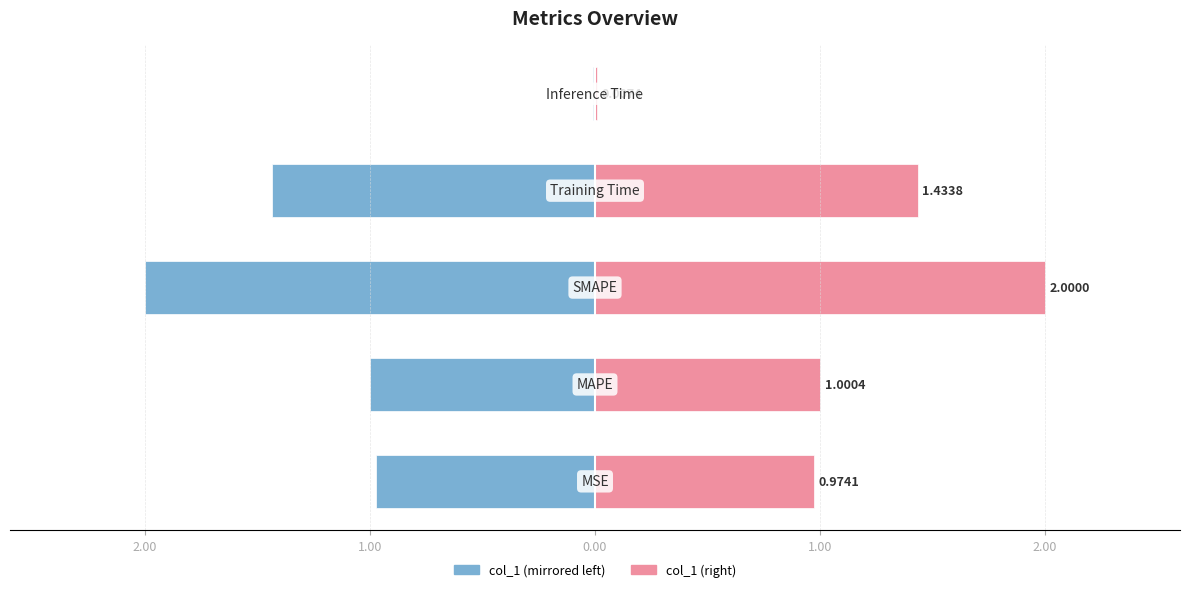

At how many categories does at least one series exceed 0?

5